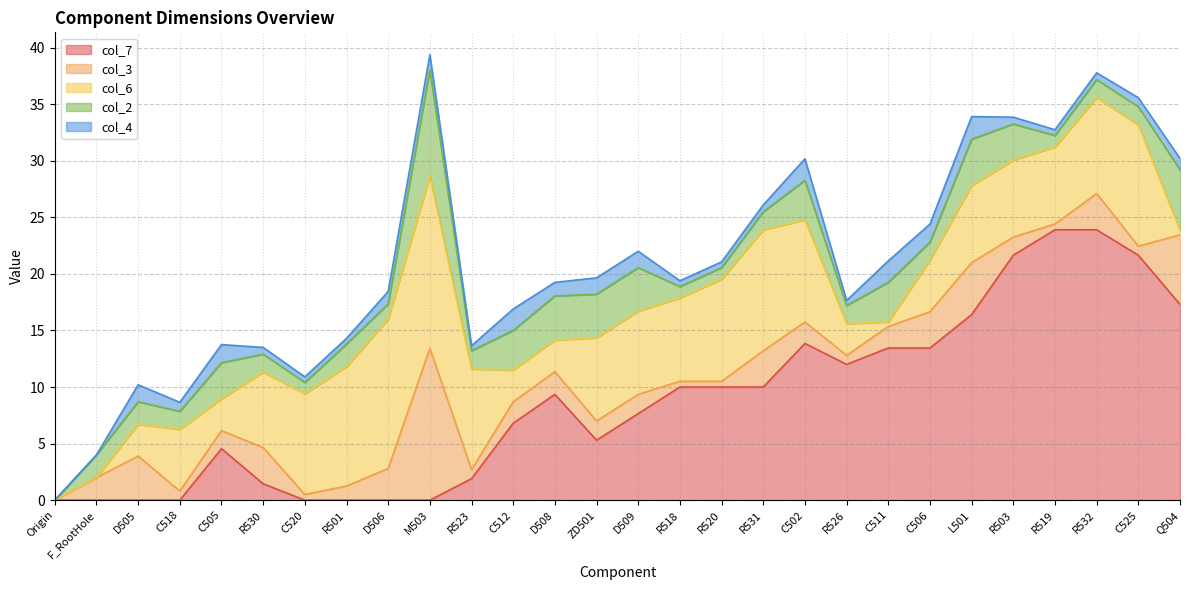

Which series ends up on top after the final intersection of col_6 and col_2?

col_2